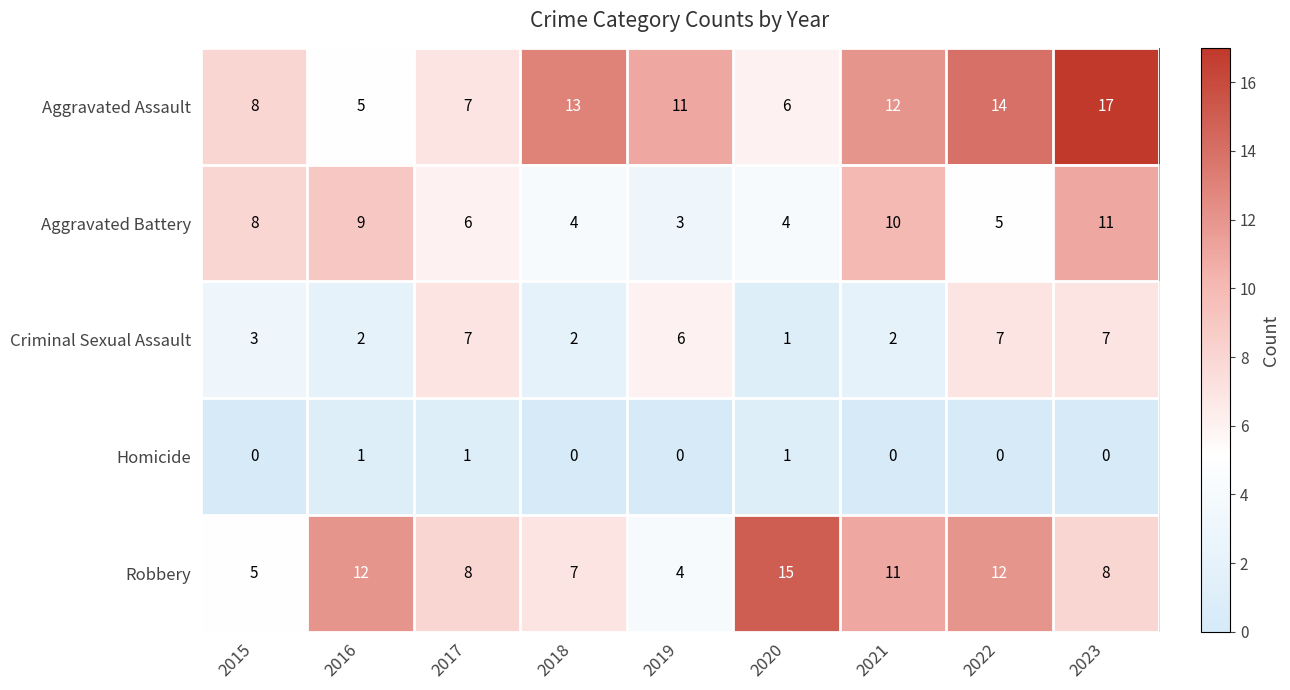

Which category has the lowest value in the Aggravated Battery series?

2019